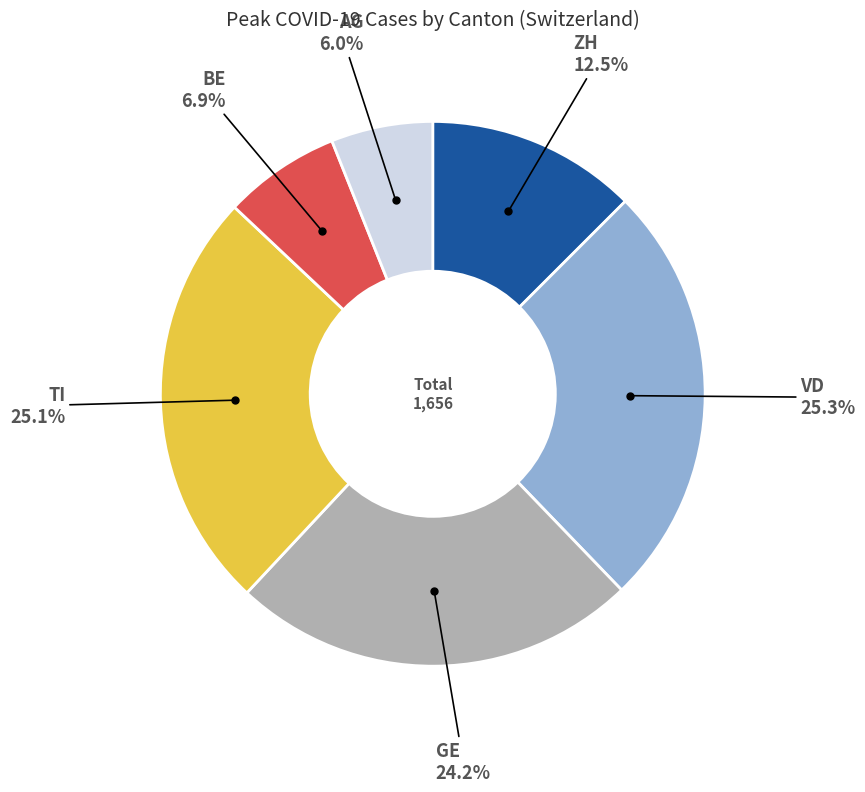

Is there any slice that represents more than half of the pie?

No